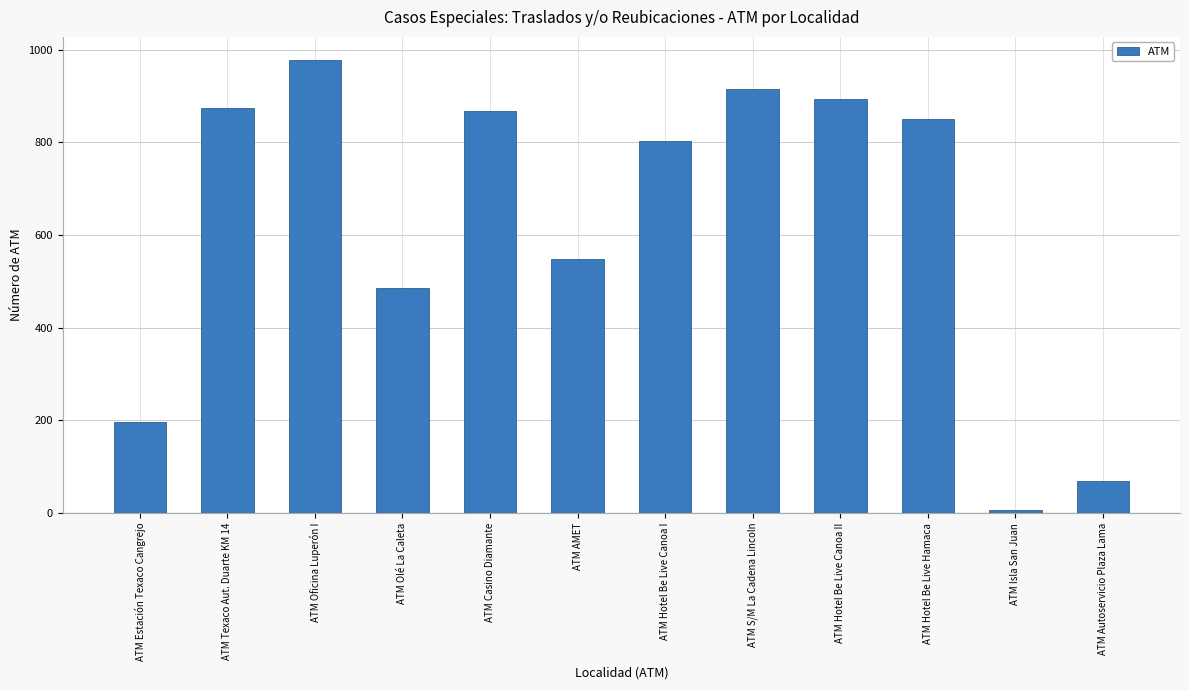

Are the bars horizontal?

No